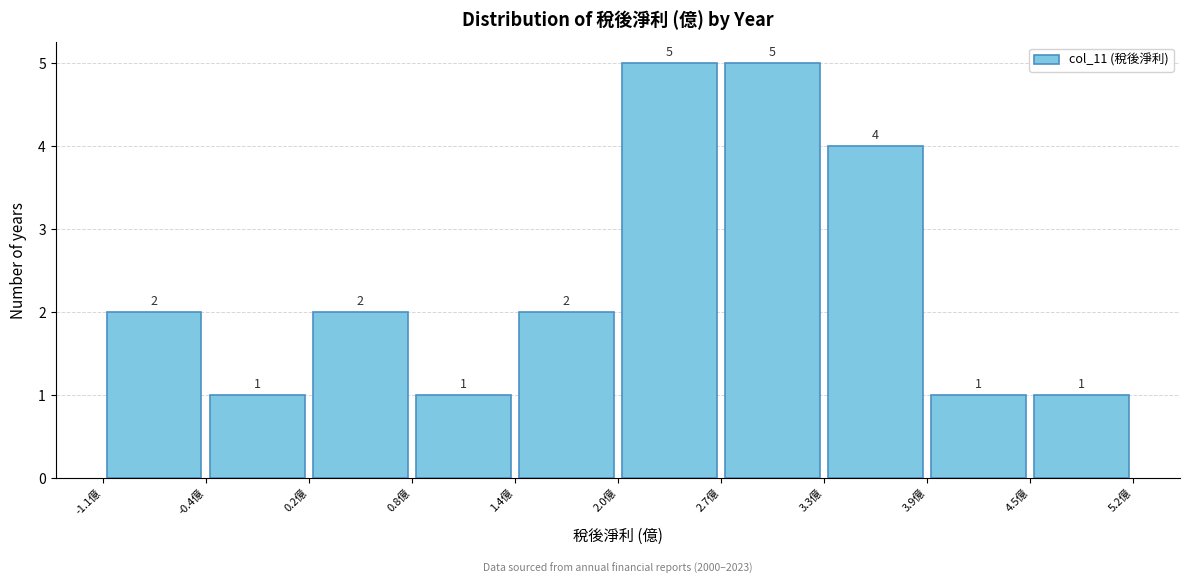

Reading left to right, transcribe this chart: for each bar, give the range it covers on the x-axis and its height. The bar edges are not printed on the chart, so give them approximately, as read against the axis.

-1.1 to -0.4: 2
-0.4 to 0.2: 1
0.2 to 0.8: 2
0.8 to 1.4: 1
1.4 to 2.0: 2
2.0 to 2.7: 5
2.7 to 3.3: 5
3.3 to 3.9: 4
3.9 to 4.5: 1
4.5 to 5.2: 1